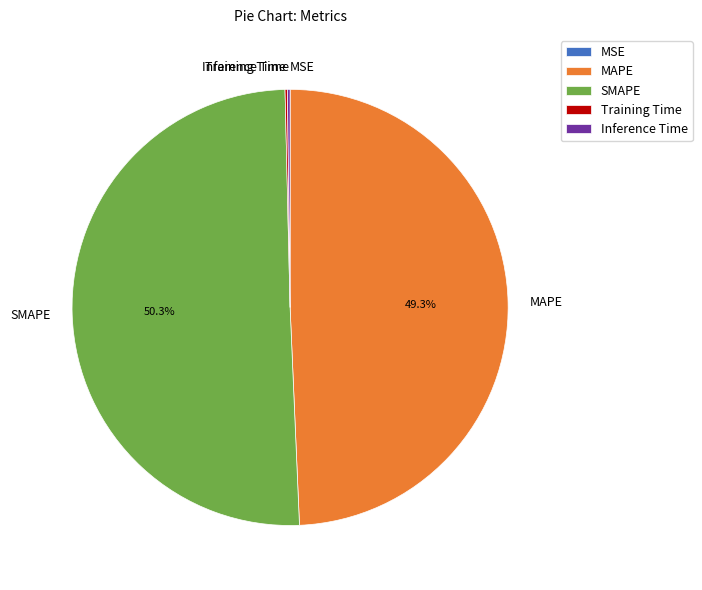

Does MAPE represent more than half of the total?

No